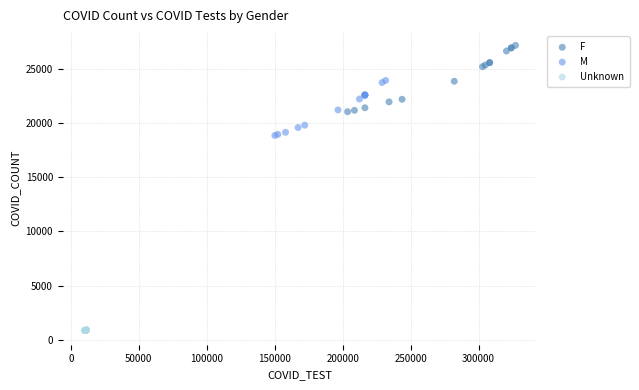

Which series has the widest spread of Y values?

F